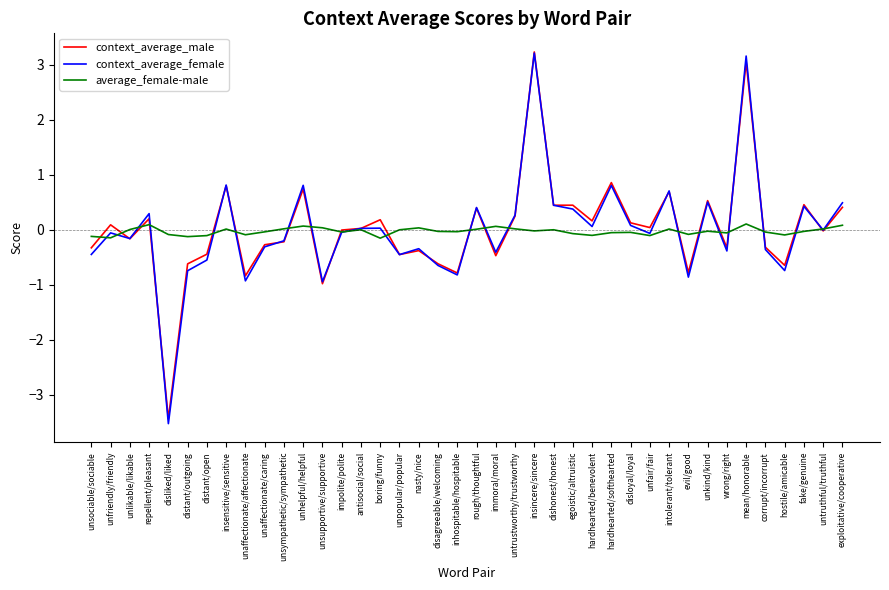

The context_average_female series shows 0.5 at hardhearted/softhearted. True or false?

False